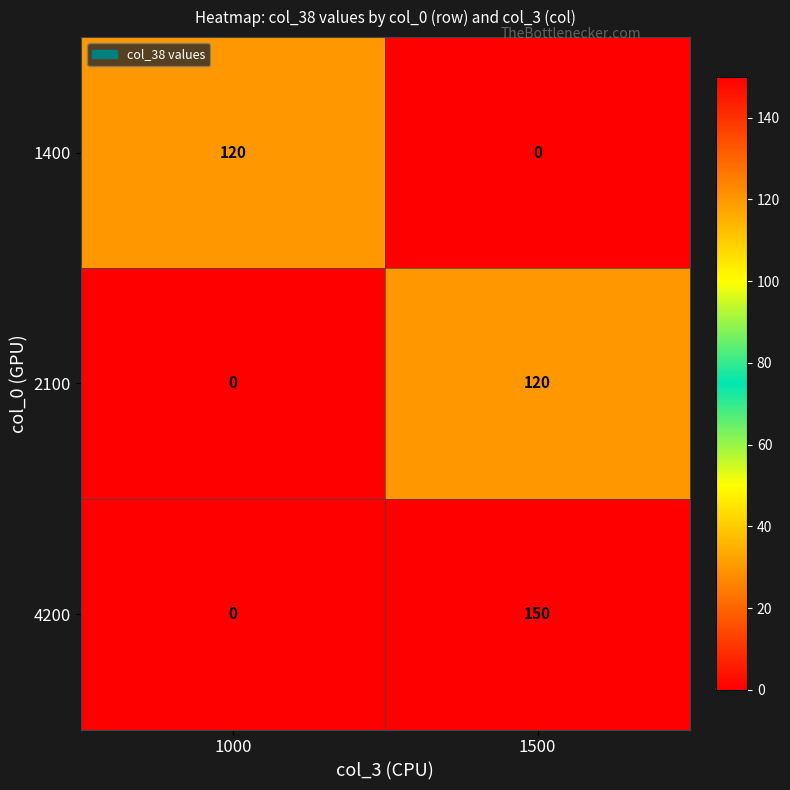

Rank the categories by 1400 value from highest to lowest.

1000, 1500